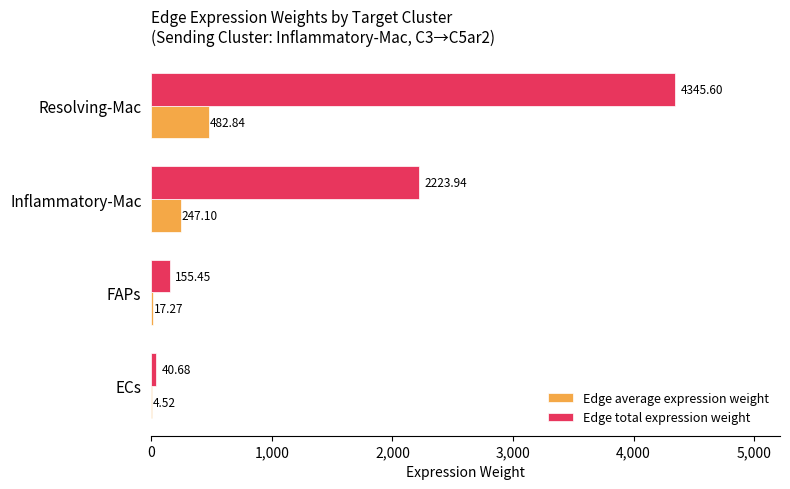

At which category is the sum across all series the highest?

Resolving-Mac